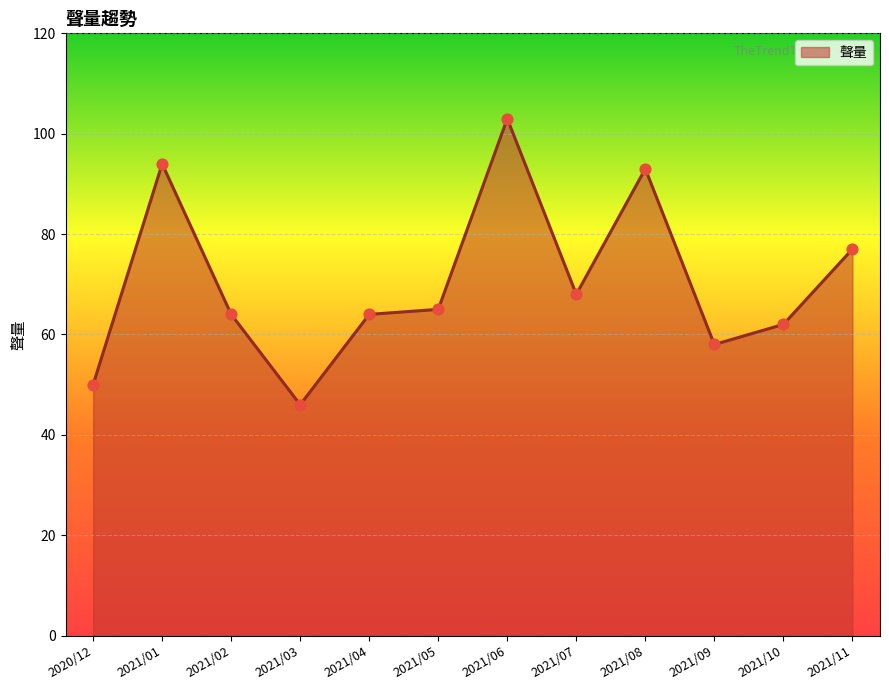

What is the ratio of the value at 2020/12 to the value at 2021/10?

0.8